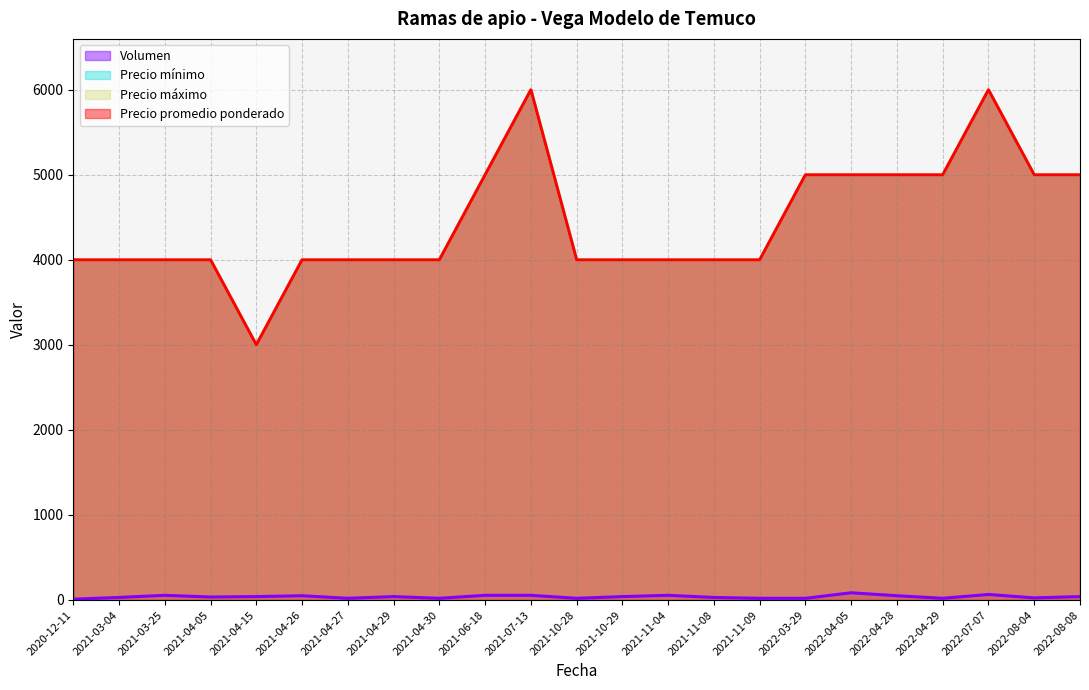

True or false: Volumen and Precio promedio ponderado cross at least once.

False